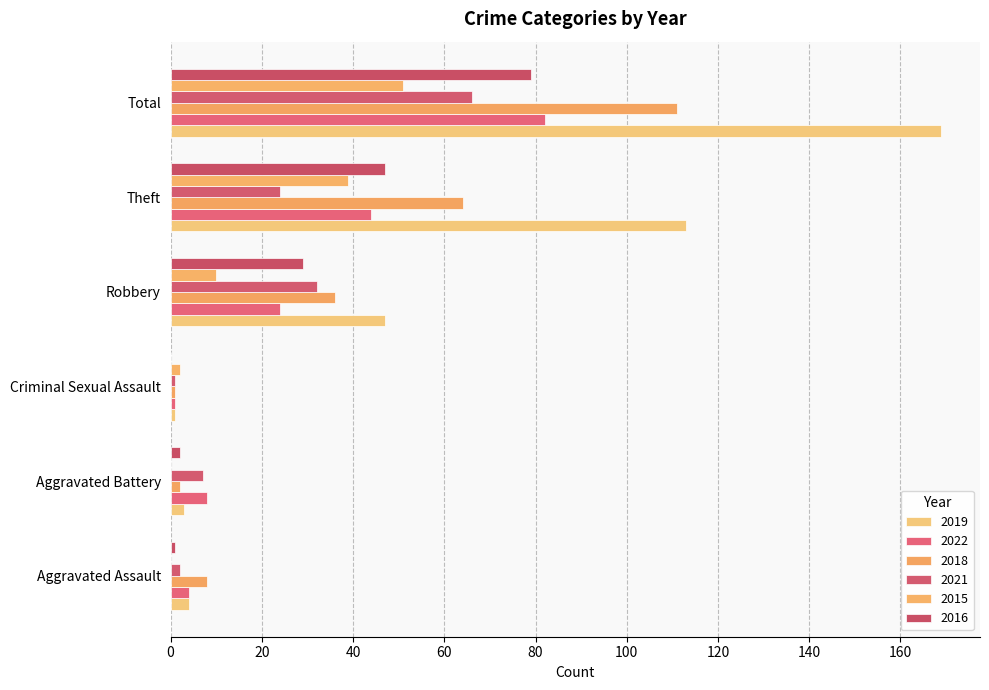

How many data points does each series have?

6